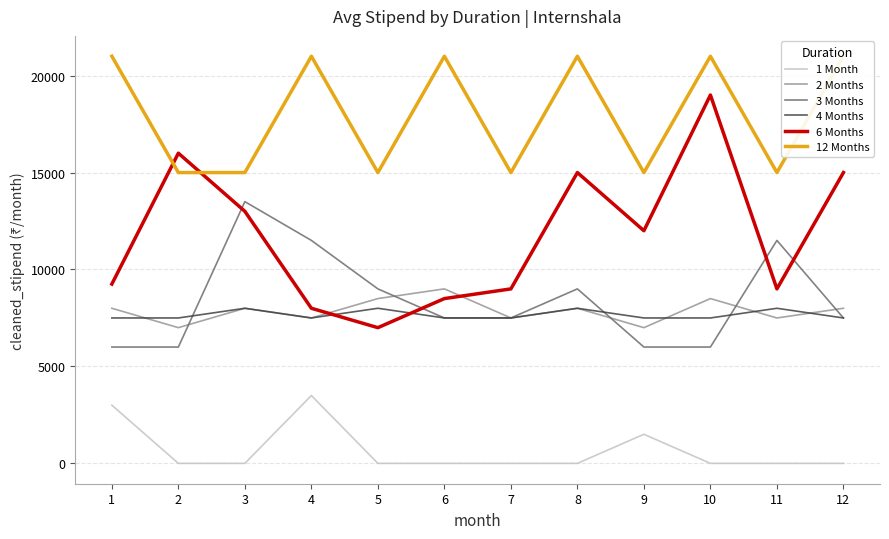

Is it true that 1 Month equals 0.0 at 11?

True